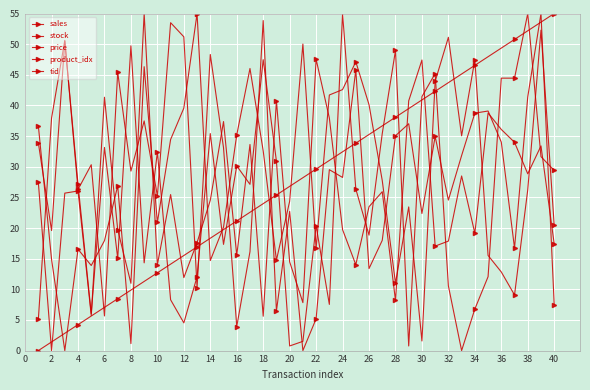

What is the label of the 21st point from the left?

38